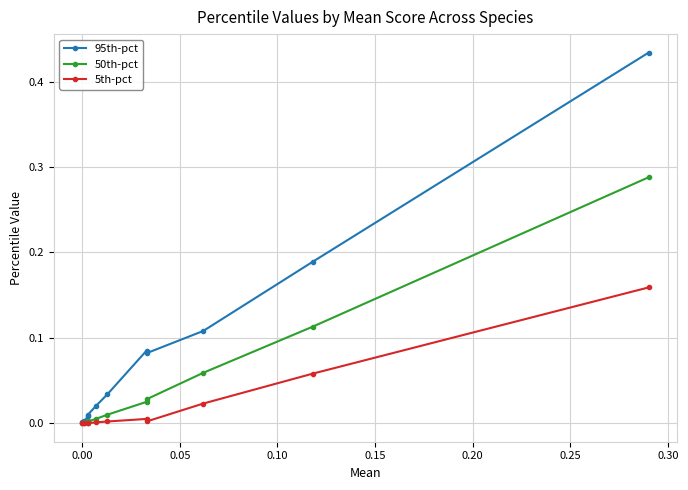

What is the total value across all series at 0.05?

0.2